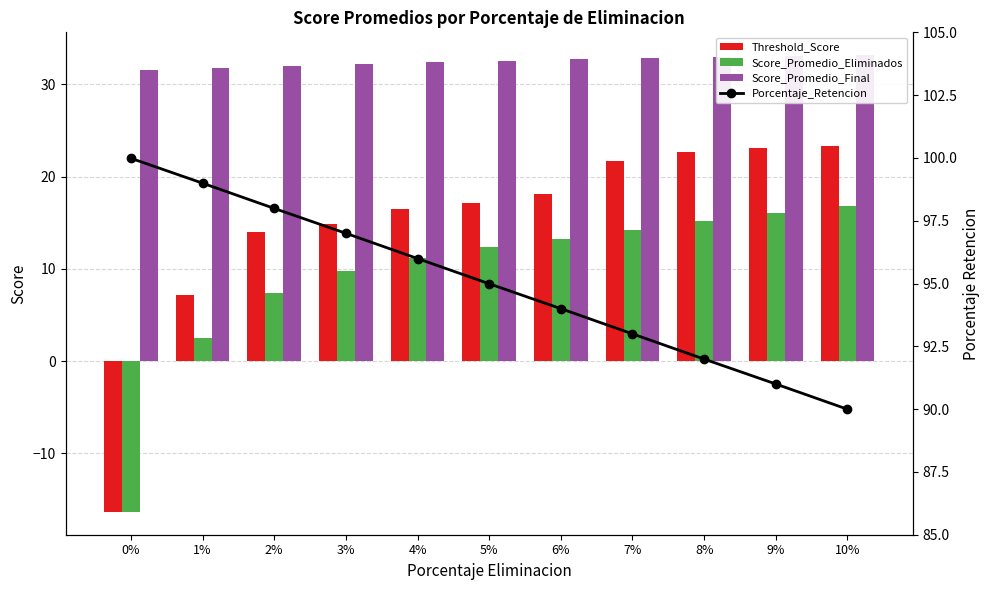

Where is Score_Promedio_Eliminados nearest to the value 0?

1%